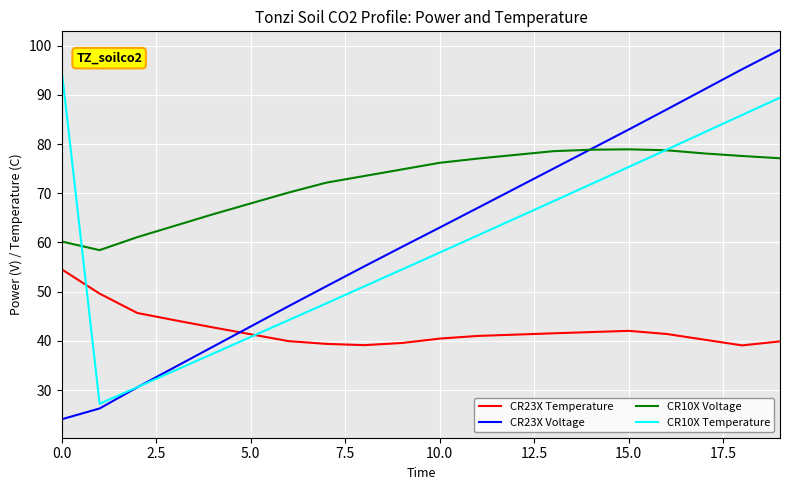

List the series in order of their peak value, highest first.

CR23X Voltage, CR10X Temperature, CR10X Voltage, CR23X Temperature